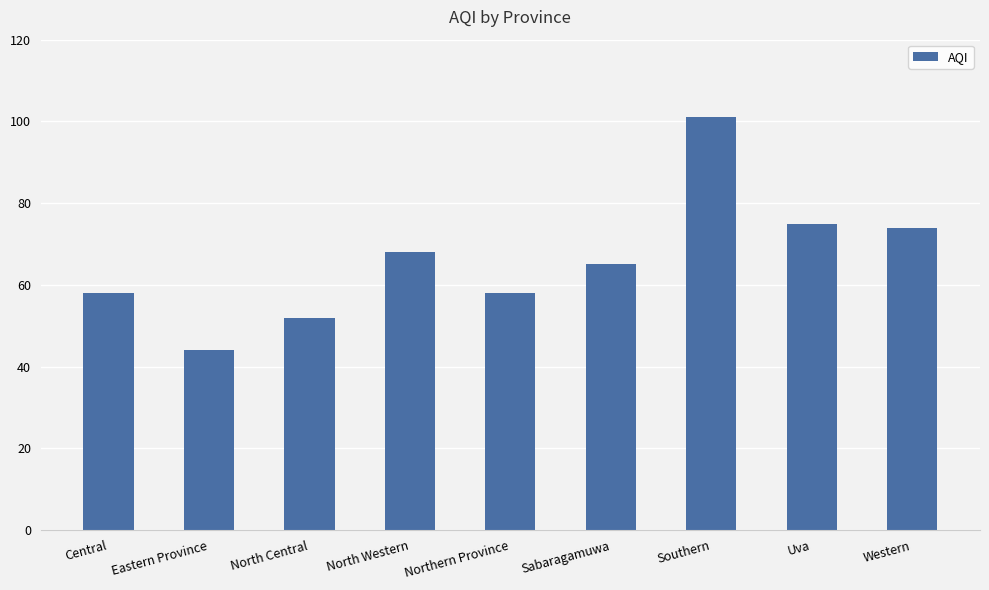

What is the difference between the second highest and second lowest values?

23